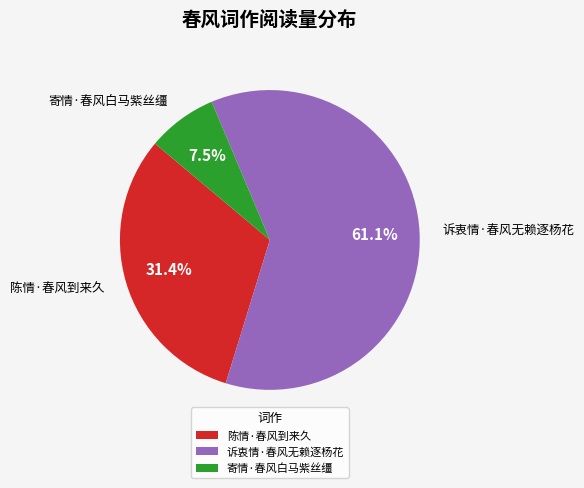

How many segments does this pie chart have?

3